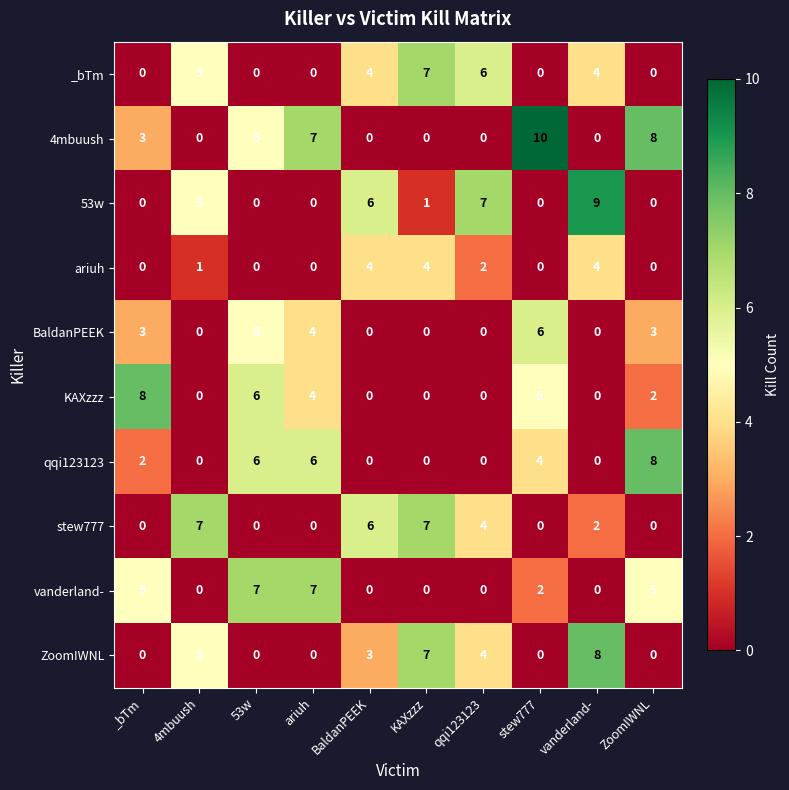

How many values in the 4mbuush series are below 3?

5